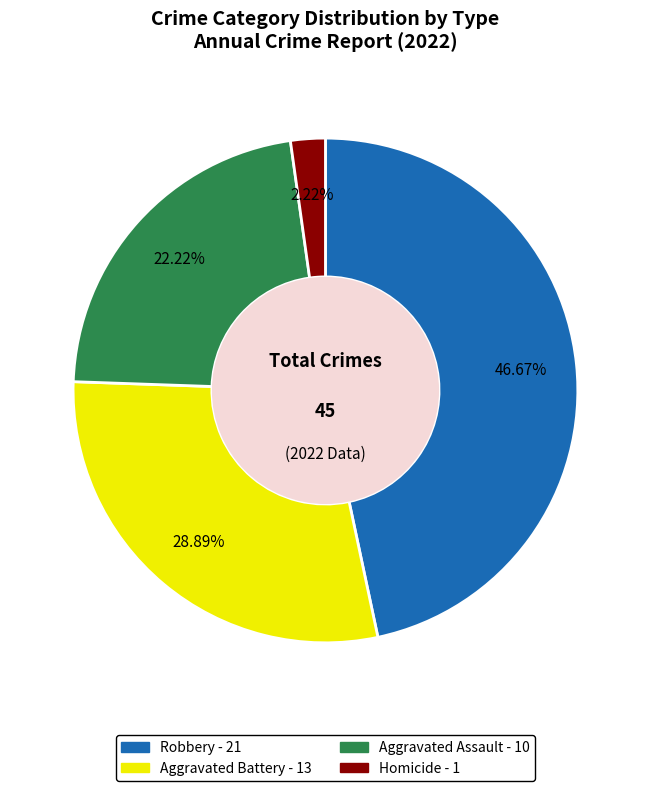

Does any single category account for the majority?

No